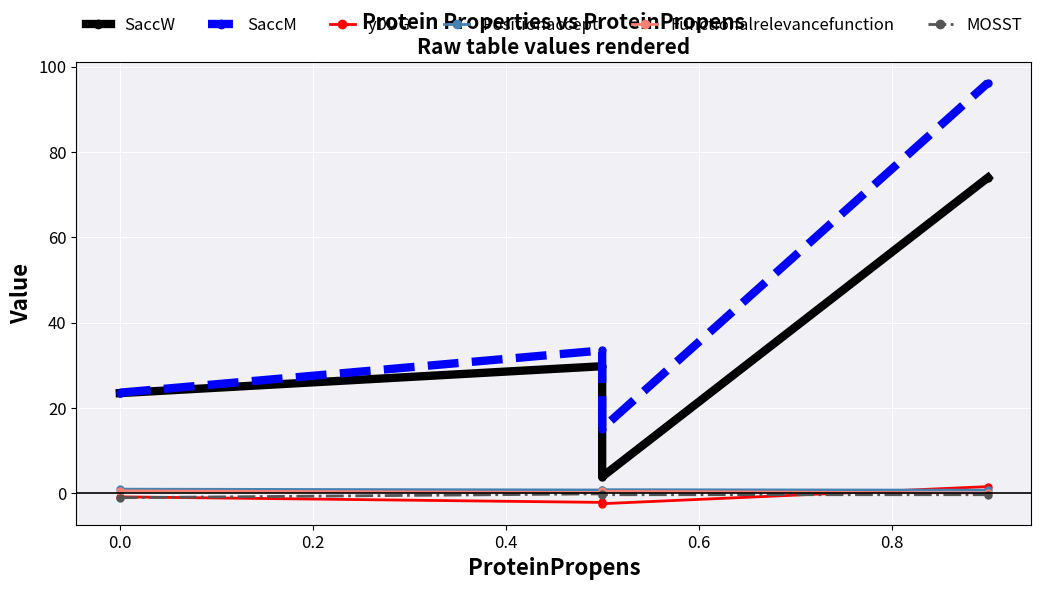

Which series has the largest range (max minus min)?

SaccM